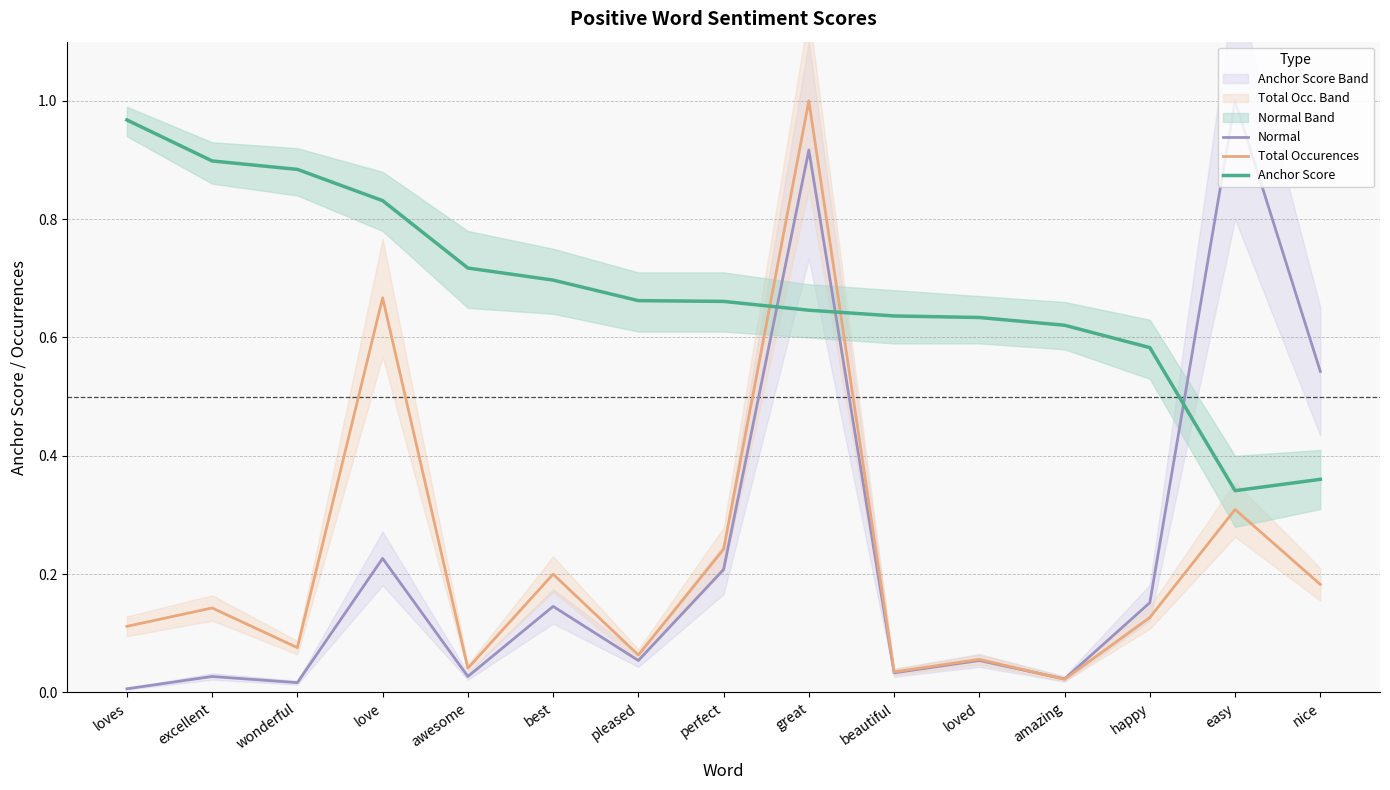

What position from the left is love?

4